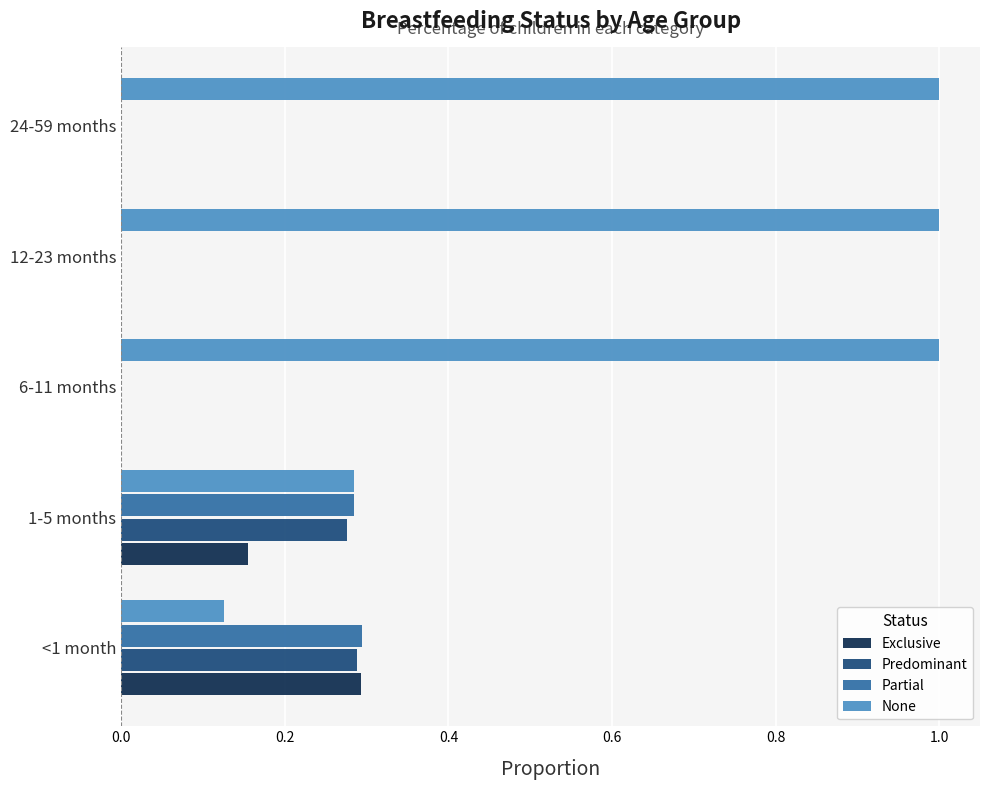

Count the number of categories in the chart.

5